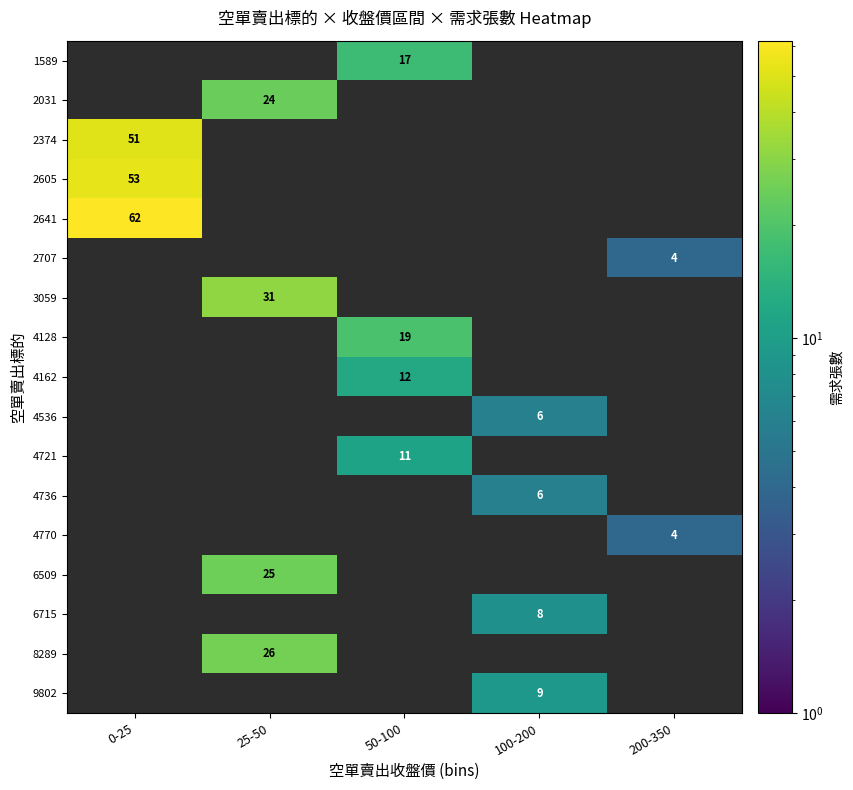

The 1589 series shows 27 at 50-100. True or false?

False